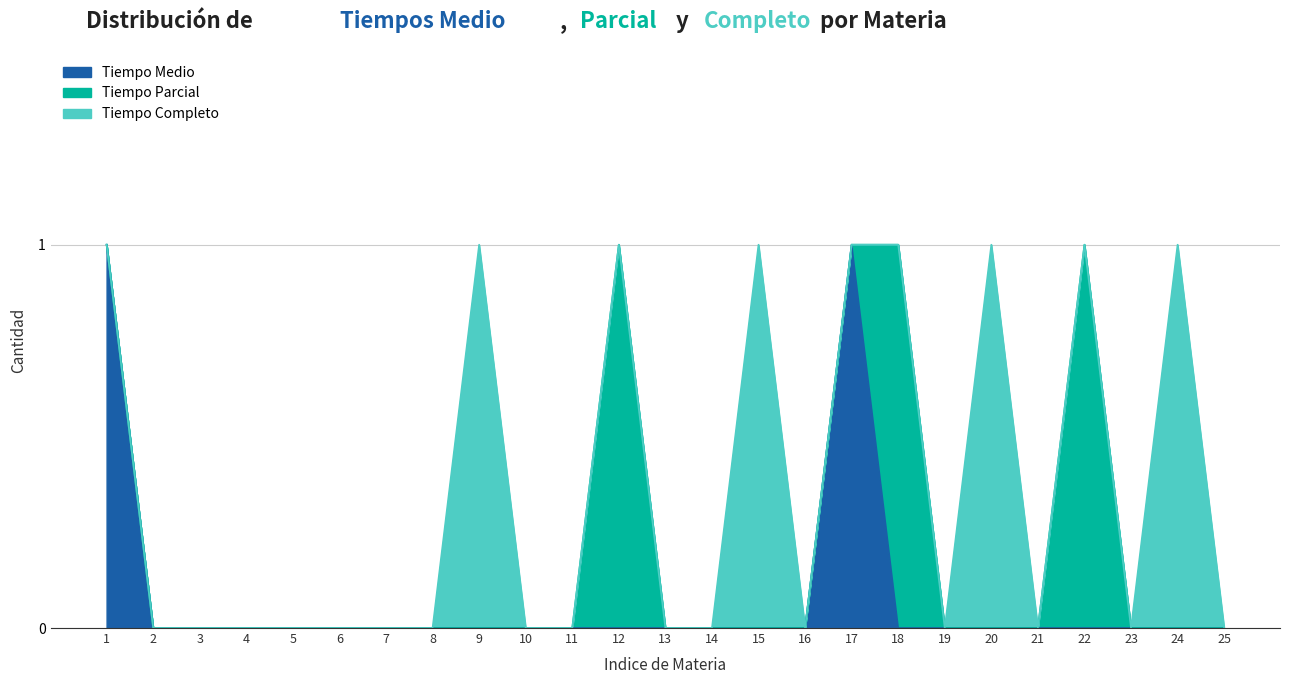

What are all the series names shown in the legend?

Tiempo Medio, Tiempo Parcial, Tiempo Completo